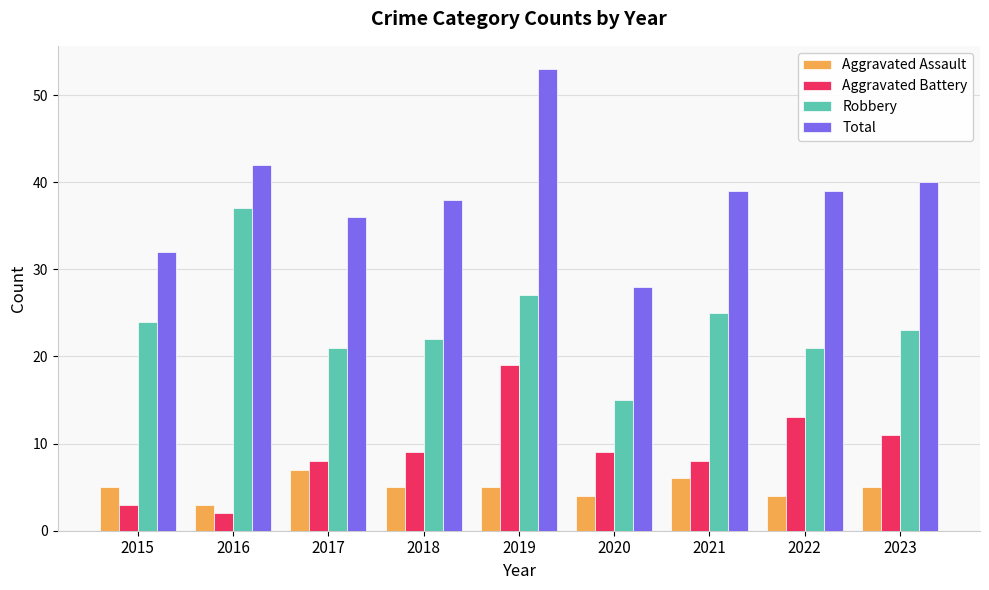

What is the total value across all series at 2021?

78